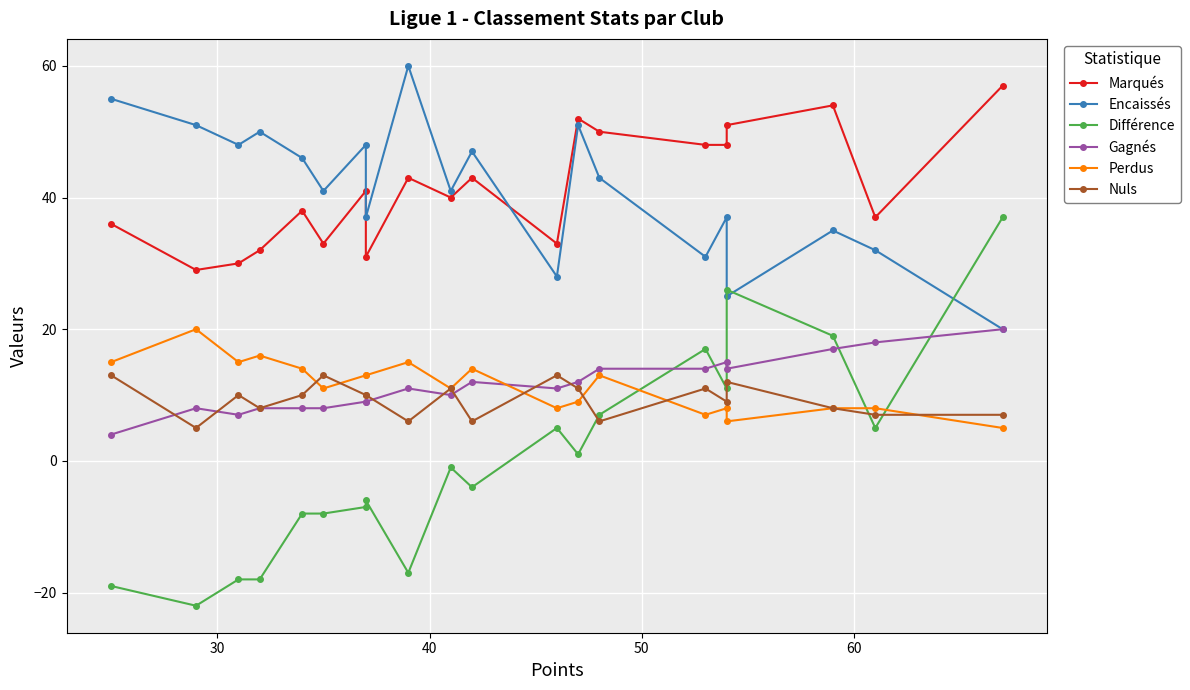

List the series in order of their peak value, lowest first.

Nuls, Gagnés, Perdus, Différence, Marqués, Encaissés